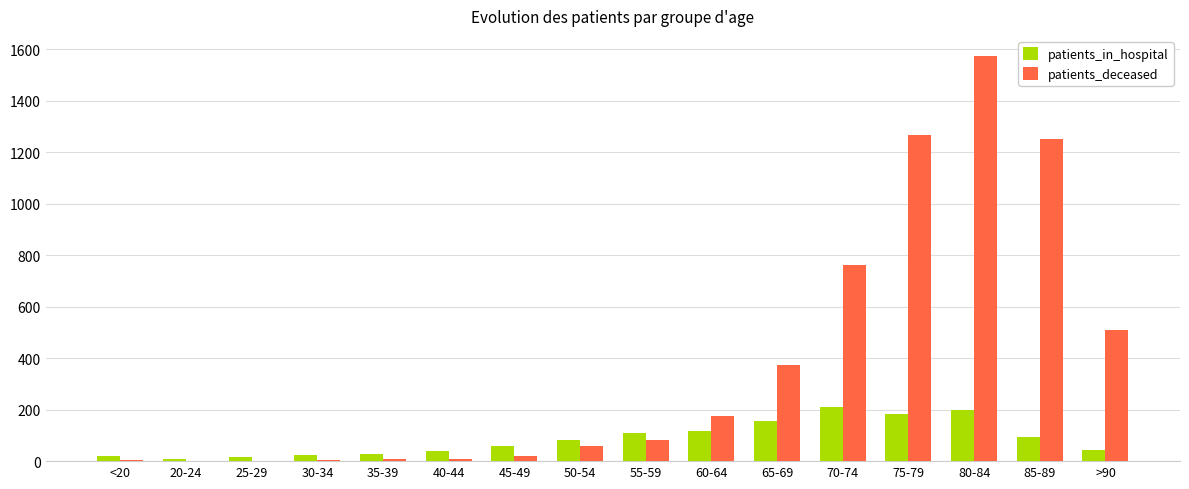

The patients_in_hospital series shows 60 at 60-64. True or false?

False